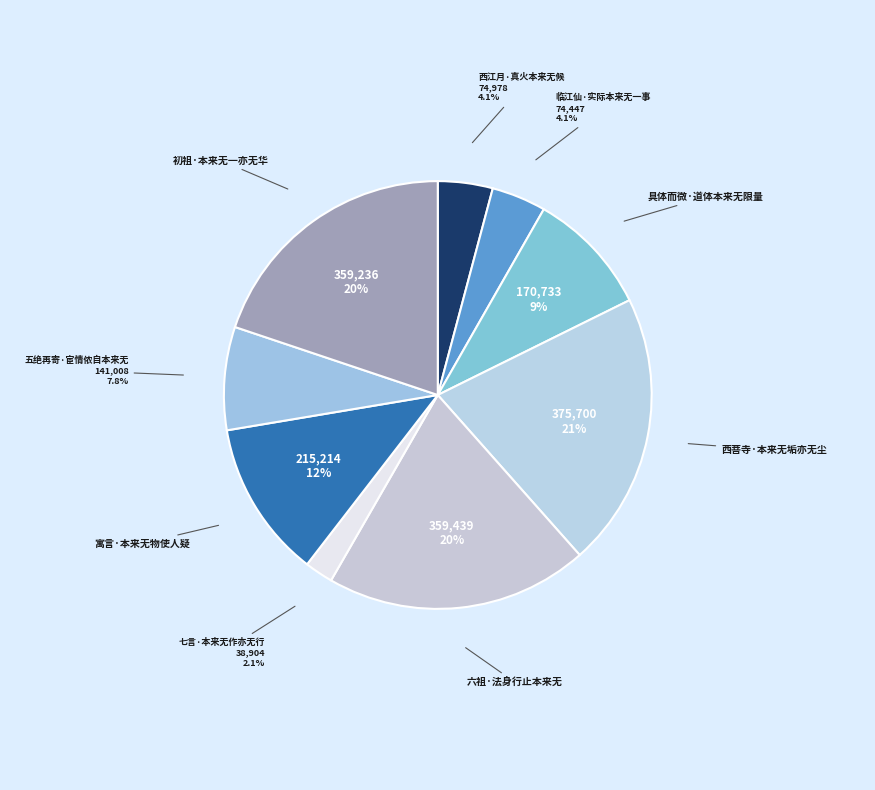

To the nearest percent, what is the average slice percentage?

11%